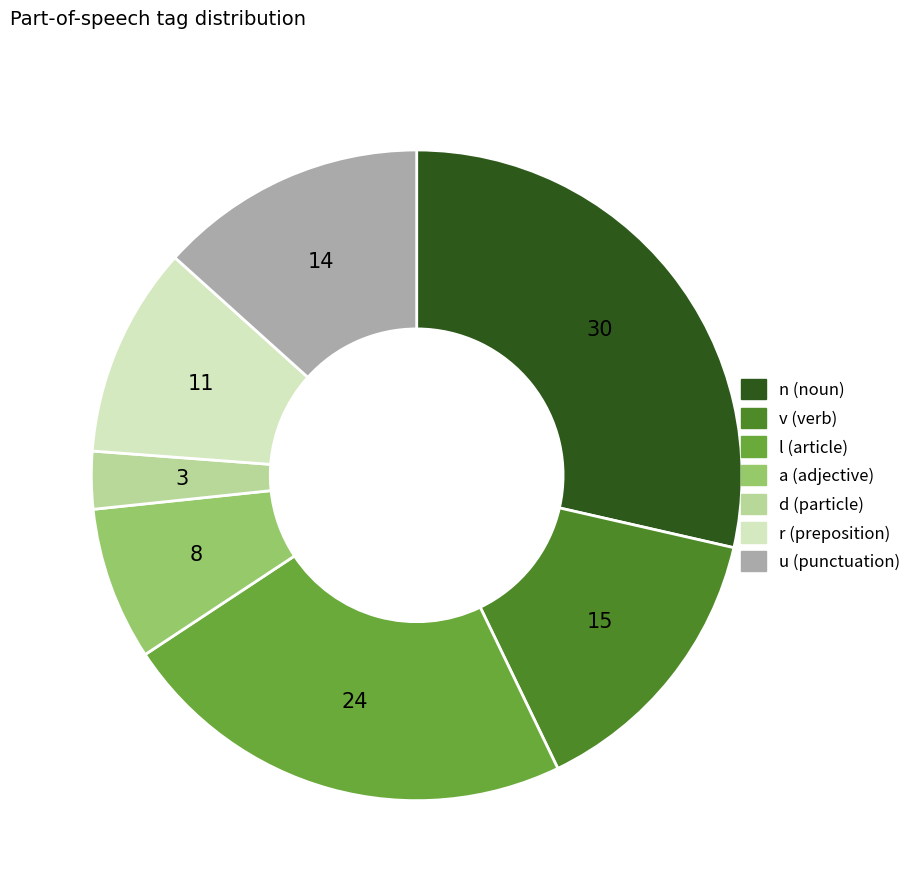

Does any single category account for the majority?

No